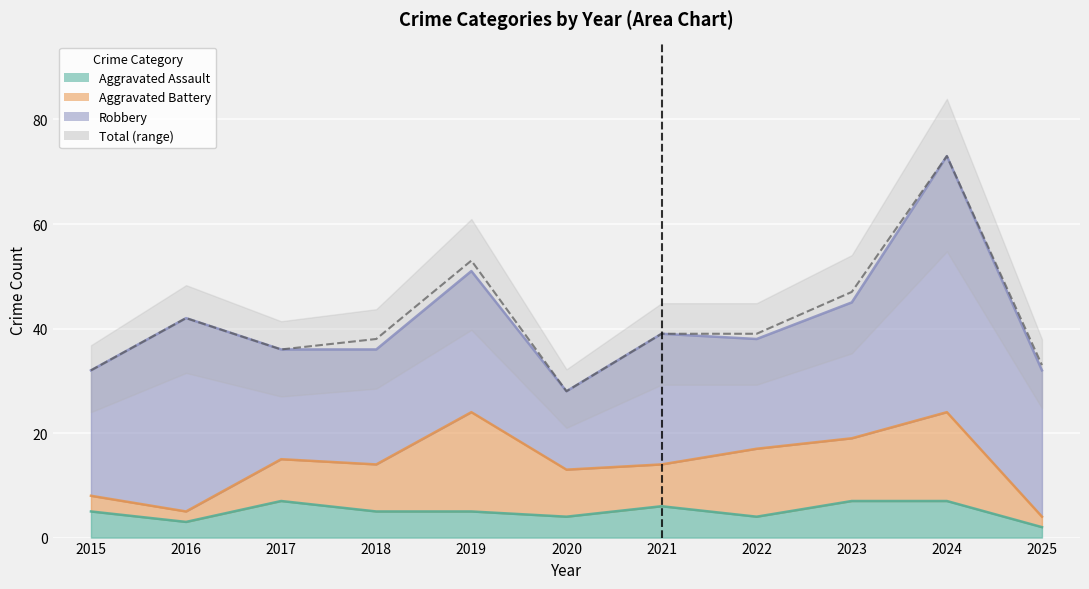

What is the difference between the second highest and second lowest values?

21